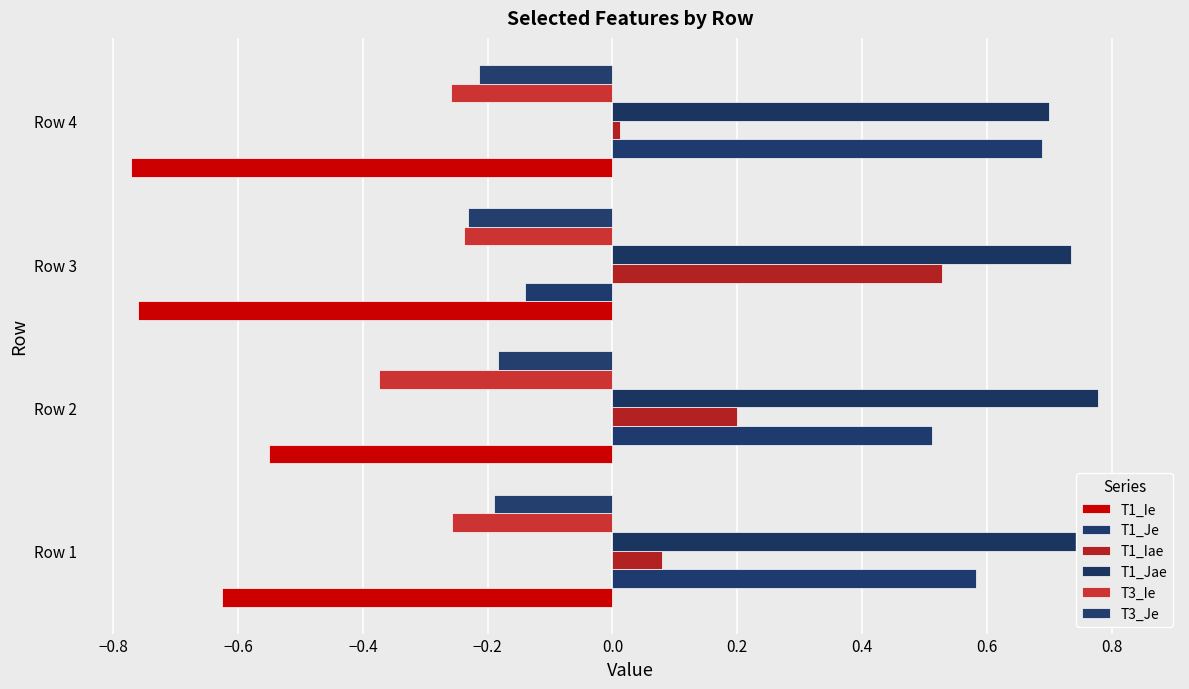

How many data points does each series have?

4